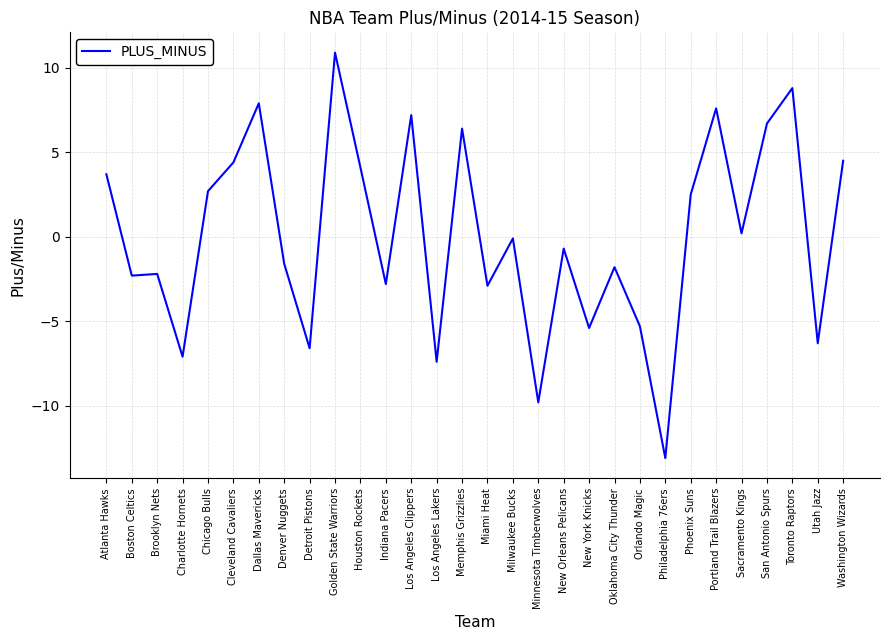

Where does the data first go above 0?

Atlanta Hawks